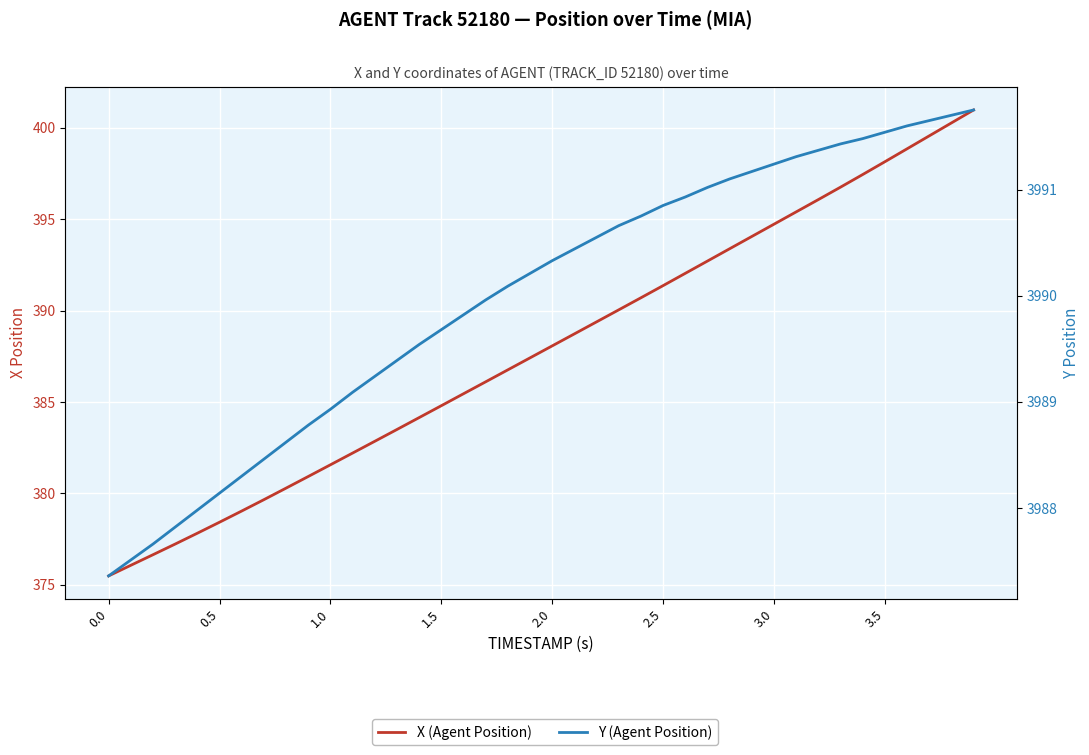

What is the highest value of the Y (Agent Position) series?

3991.8